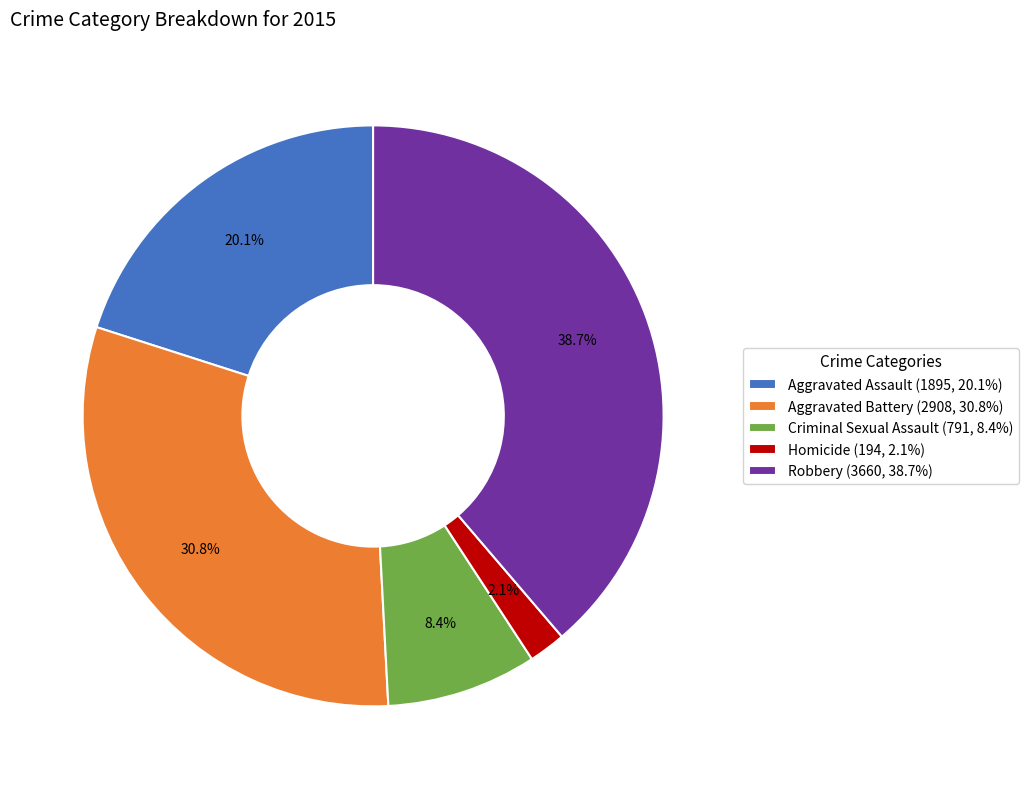

How many slices are in this pie chart?

5